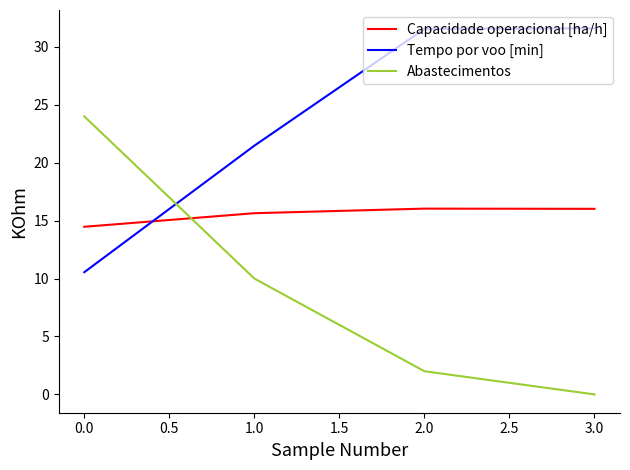

After their last crossing, which series has the higher values: Capacidade operacional [ha/h] or Tempo por voo [min]?

Tempo por voo [min]